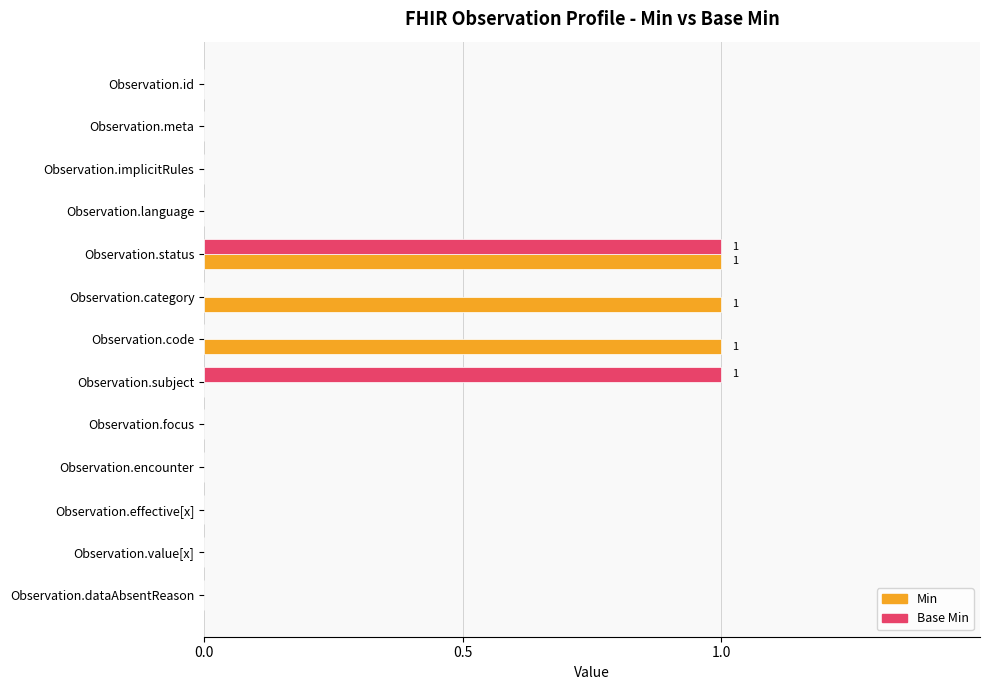

The Base Min series shows 1 at Observation.value[x]. True or false?

False